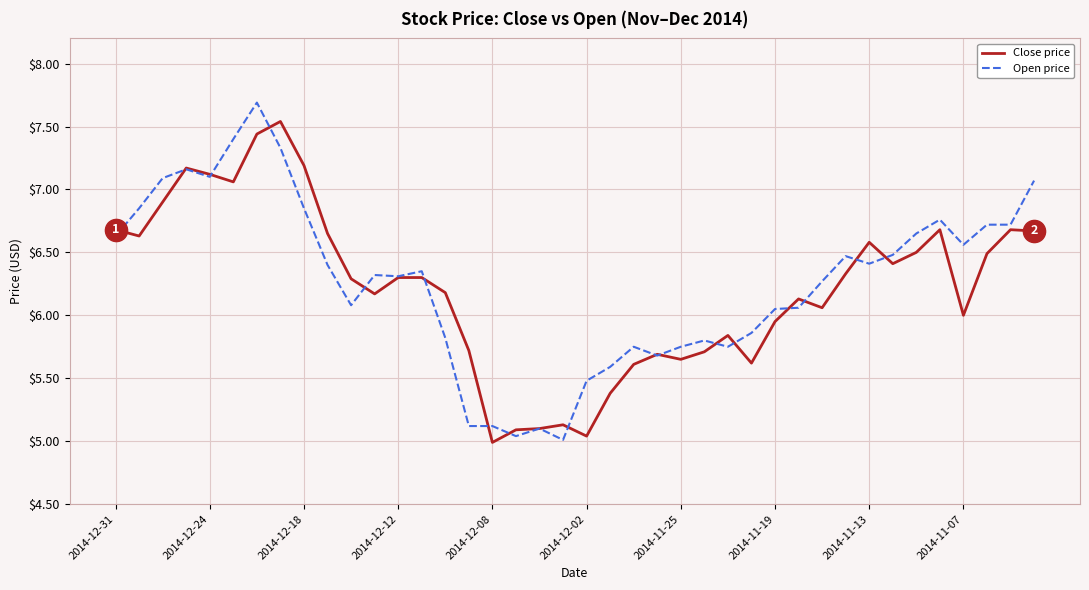

List the series in order of their overall mean, lowest first.

Close price, Open price